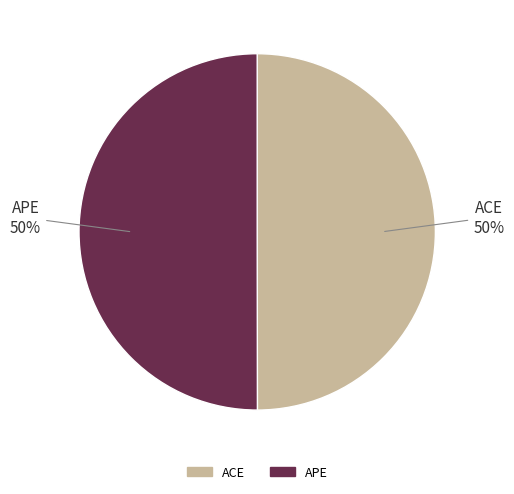

To the nearest percent, what is the average slice percentage?

50%